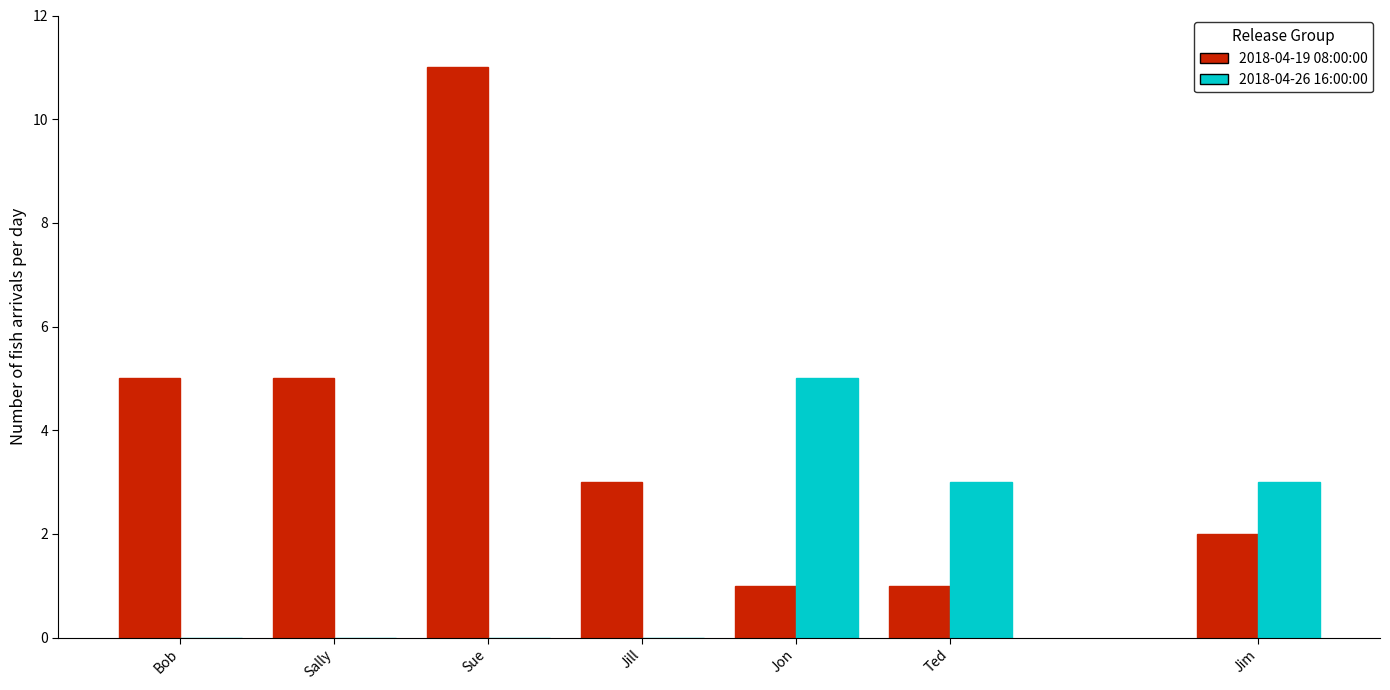

Reading left to right, list all the values displayed in this chart.

2018-04-19 08:00:00: Bob=5	Sally=5	Sue=11	Jill=3	Jon=1	Ted=1	Jim=2
2018-04-26 16:00:00: Bob=0	Sally=0	Sue=0	Jill=0	Jon=5	Ted=3	Jim=3